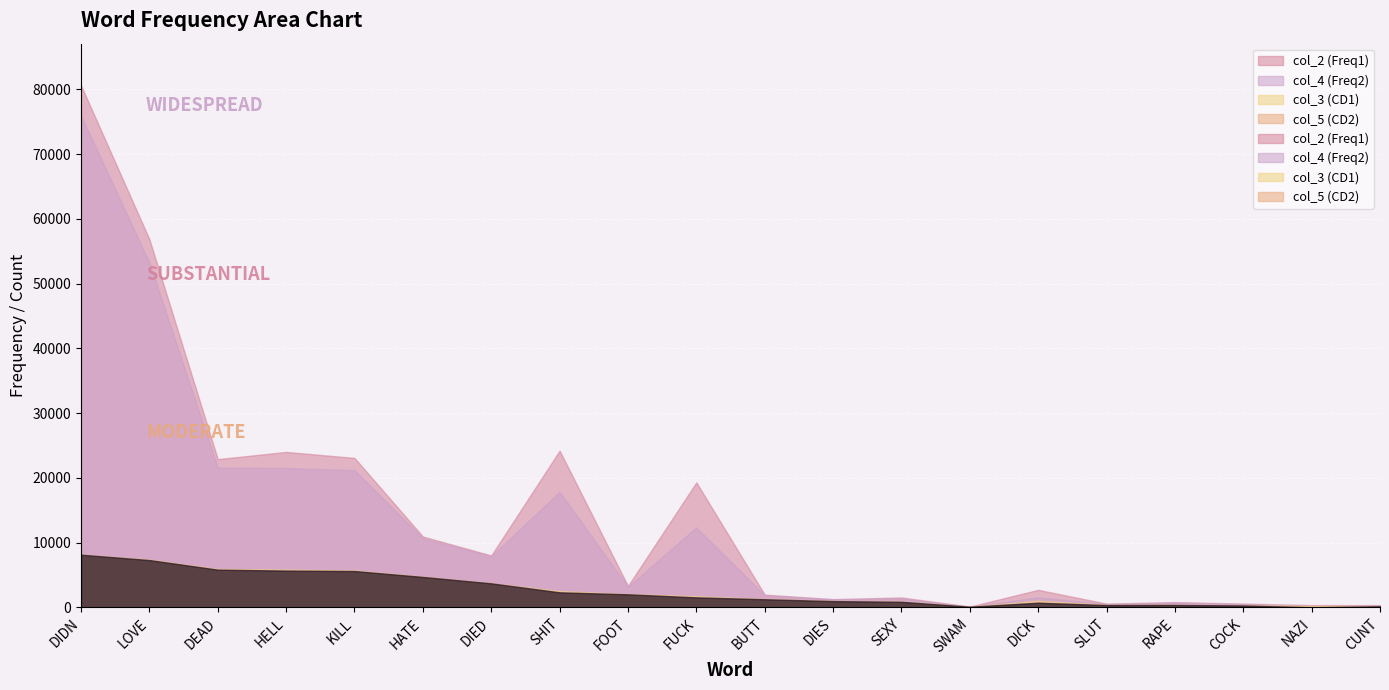

Which series has the largest total across all categories?

col_2 (Freq1)